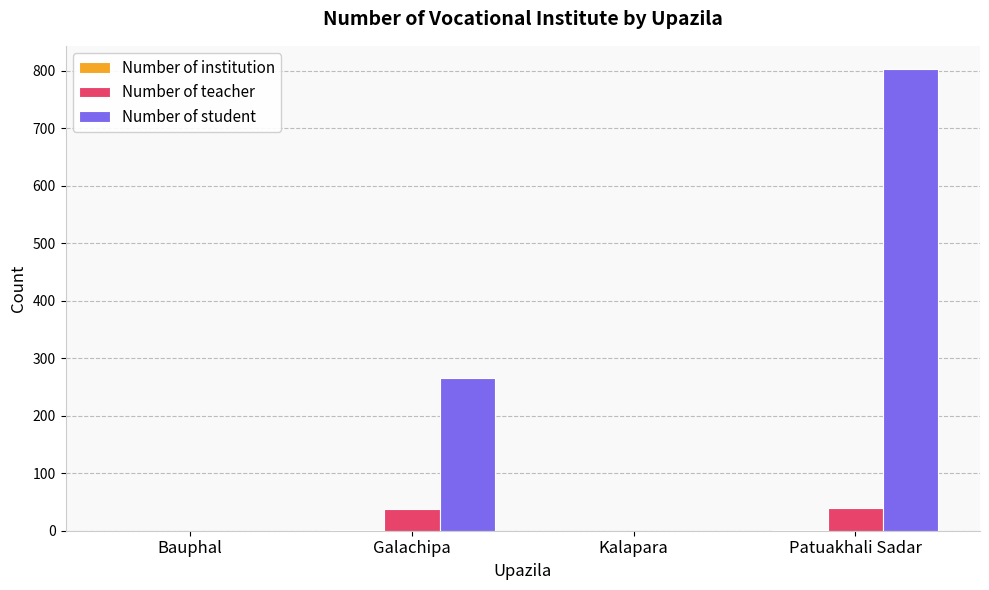

The Number of student series shows 105 at Galachipa. True or false?

False